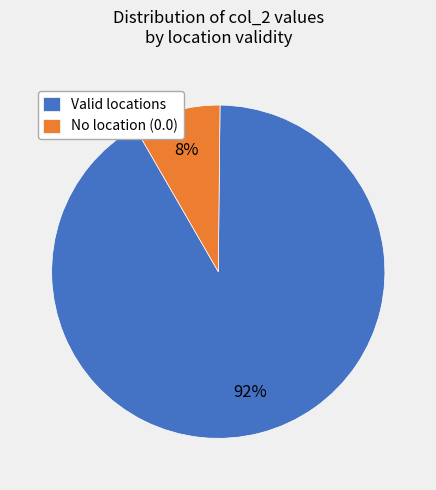

How many segments does this pie chart have?

2